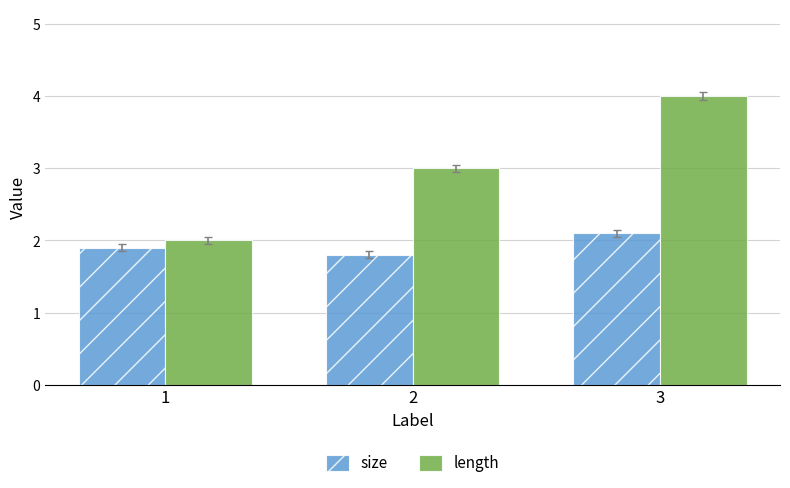

The size series shows 2.1 at 3. True or false?

True